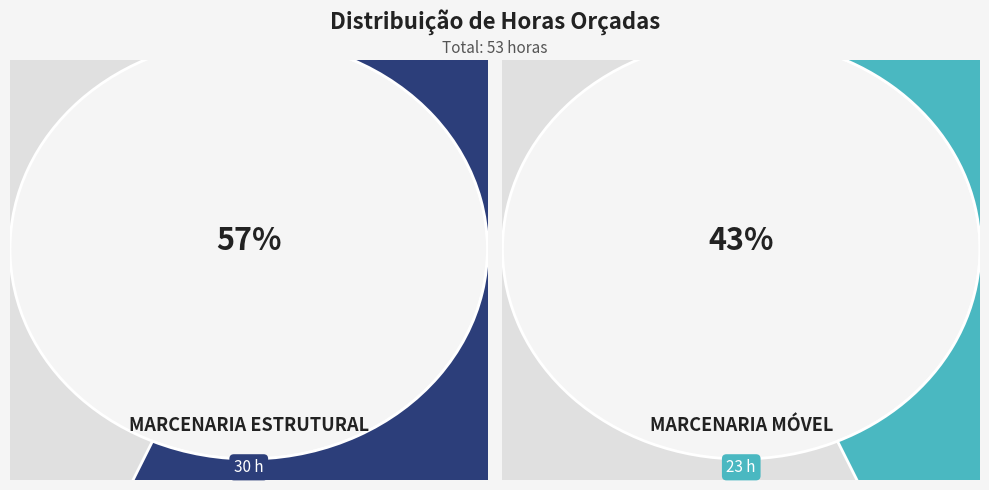

To the nearest percent, what is the combined percentage of Marcenaria Estrutural and Marcenaria Móvel?

100%